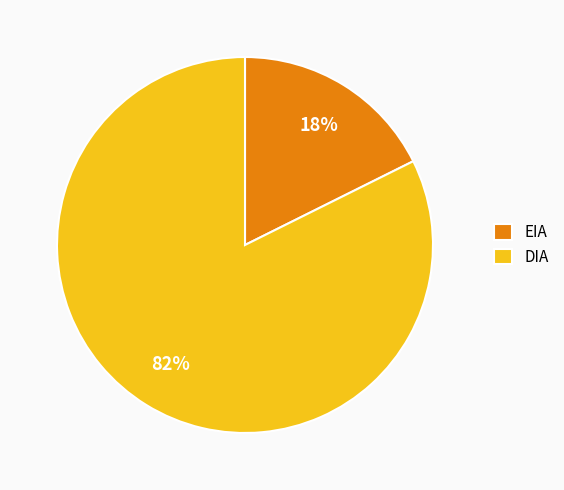

True or false: EIA accounts for 18% of the total.

True